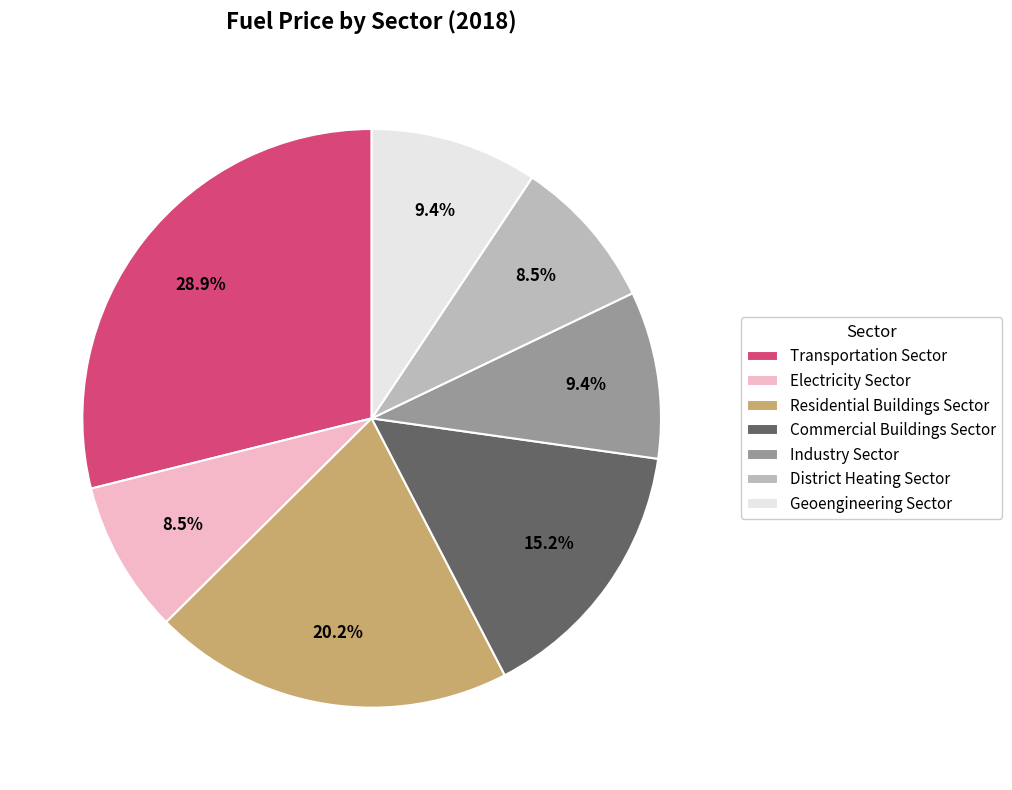

Do Residential Buildings Sector and Transportation Sector together represent more than half of the pie?

No